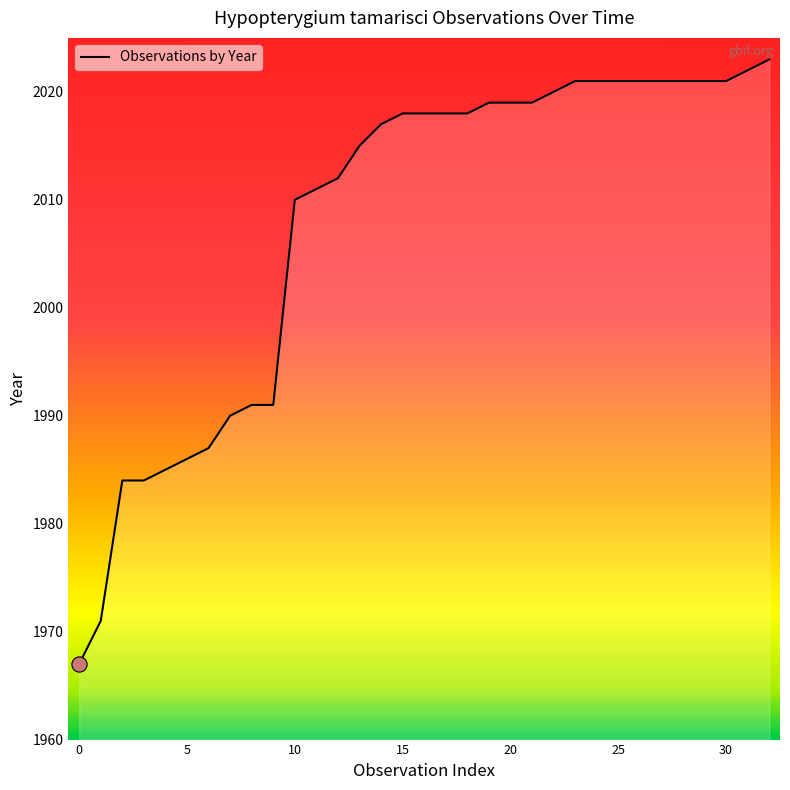

What is the difference between the maximum and minimum values?

56